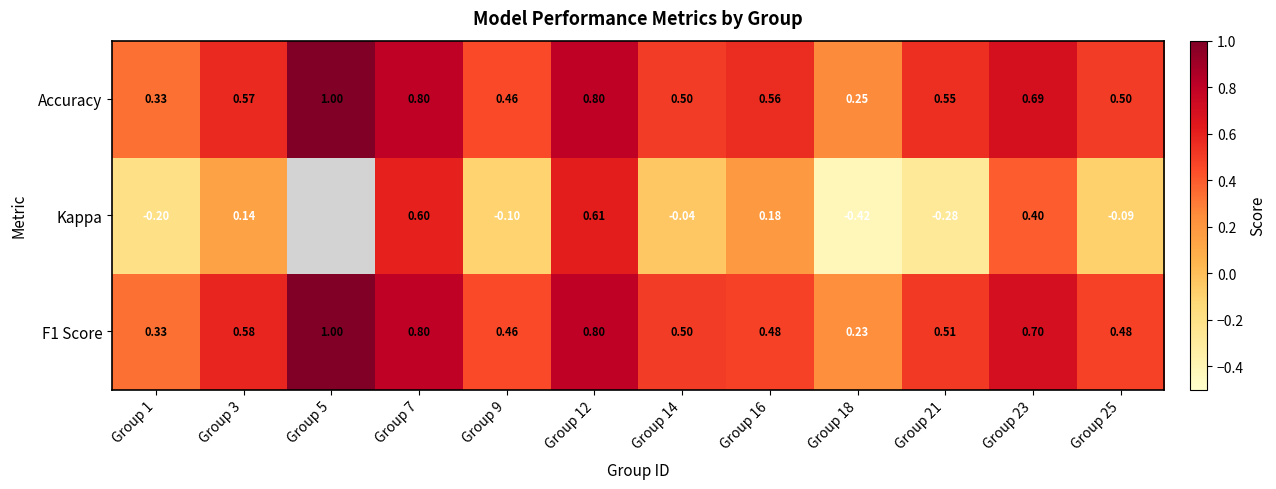

Is the value of Accuracy at Group 9 greater than the value of F1 Score at Group 23?

No